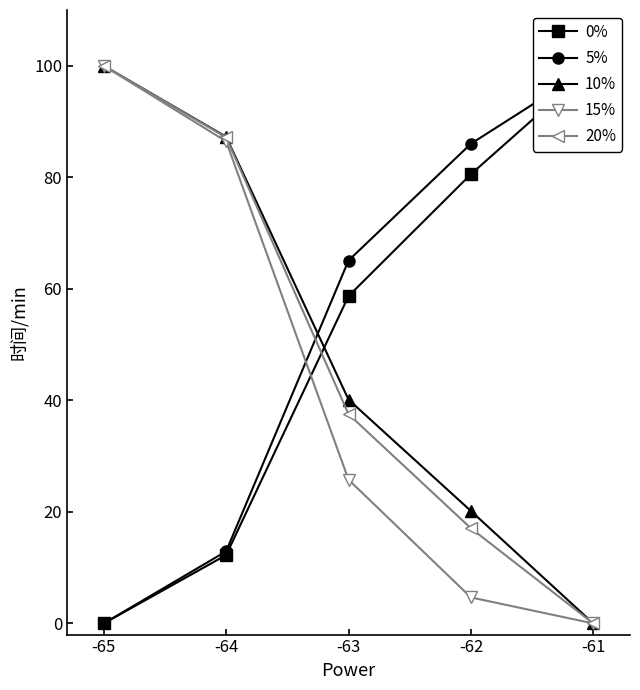

Reading right to left, extract all data points from this chart.

0%: -61=100.0	-62=80.6	-63=58.7	-64=12.3	-65=0.0
5%: -61=100.0	-62=86.0	-63=65.1	-64=12.9	-65=0.0
10%: -61=0.0	-62=20.2	-63=40.1	-64=87.3	-65=100.0
15%: -61=0.0	-62=4.7	-63=25.8	-64=86.4	-65=100.0
20%: -61=0.0	-62=17.1	-63=37.5	-64=87.2	-65=100.0